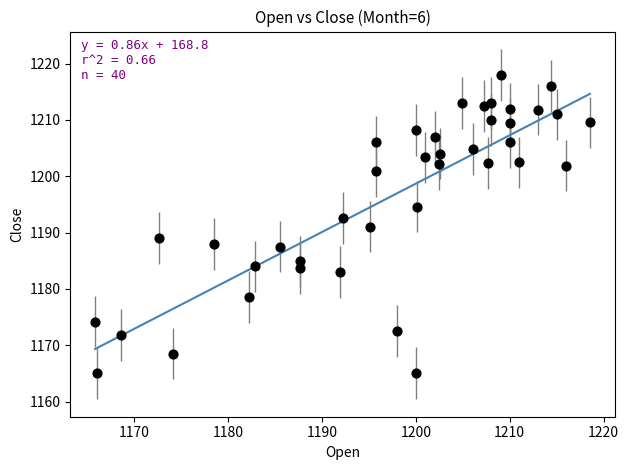

What is the range of X values (max minus min)?

52.8